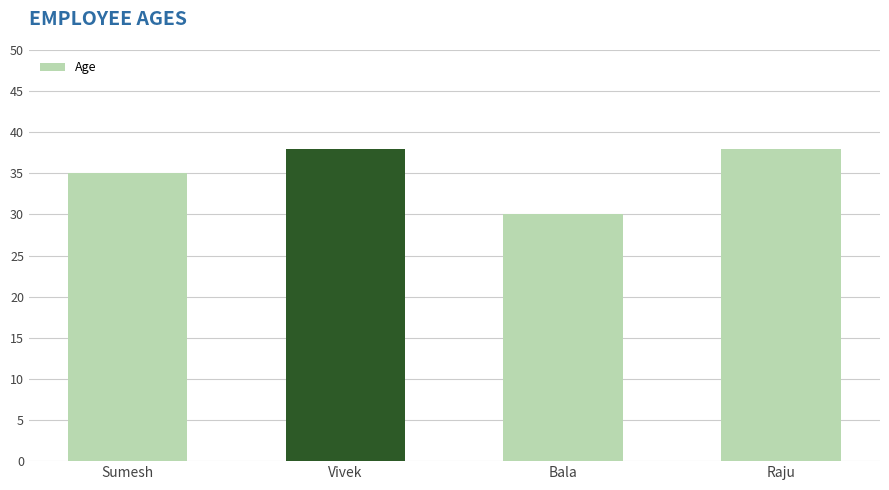

Where is the data nearest to the value 34?

Sumesh